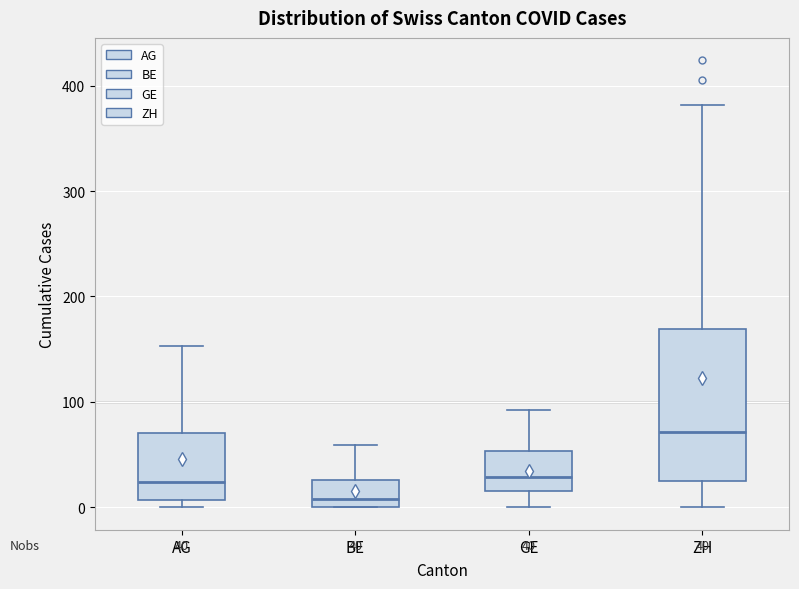

Comparing the boxes themselves (not the whiskers), which one is the tallest?

ZH